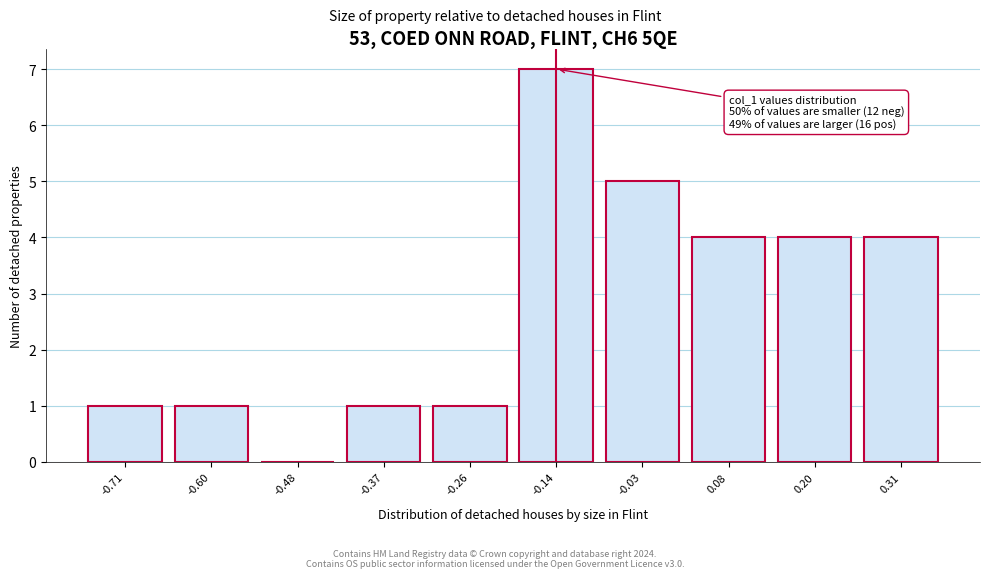

Reading left to right, extract all data points from this chart.

-0.71=1	-0.60=1	-0.48=0	-0.37=1	-0.26=1	-0.14=7	-0.03=5	0.08=4	0.20=4	0.31=4